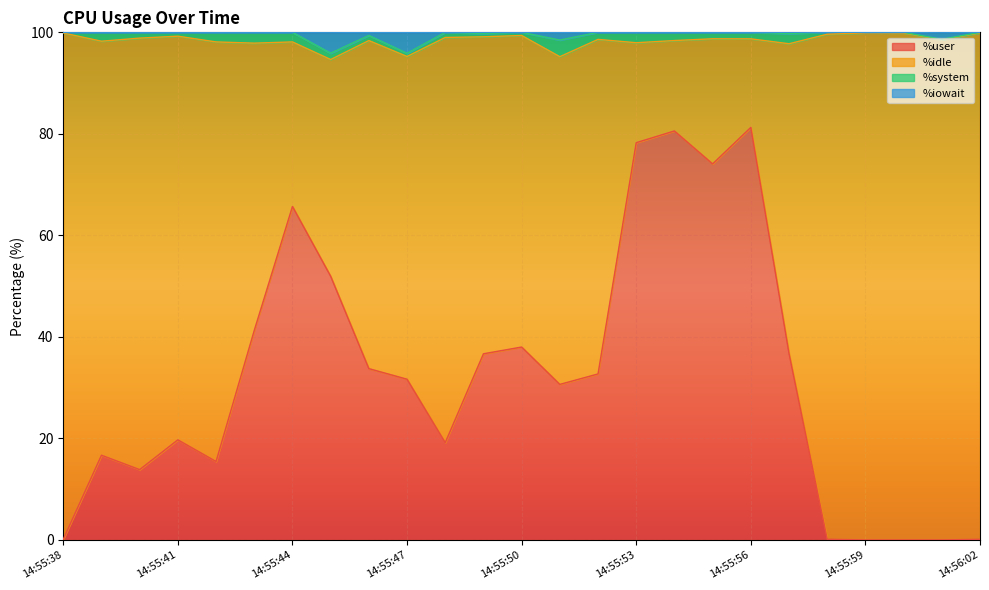

What are all the series names shown in the legend?

%user, %idle, %system, %iowait